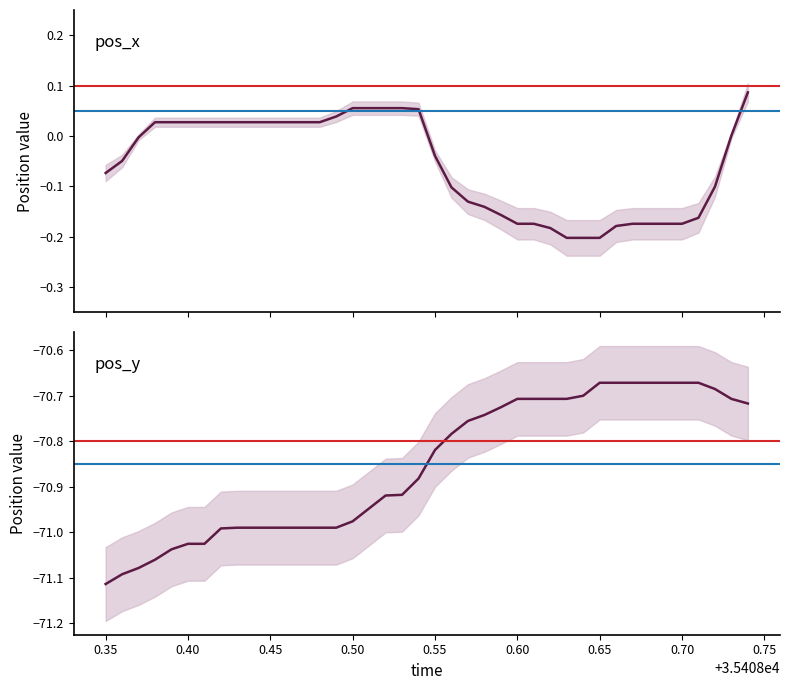

True or false: pos_y has more than 1 interior local peaks.

False